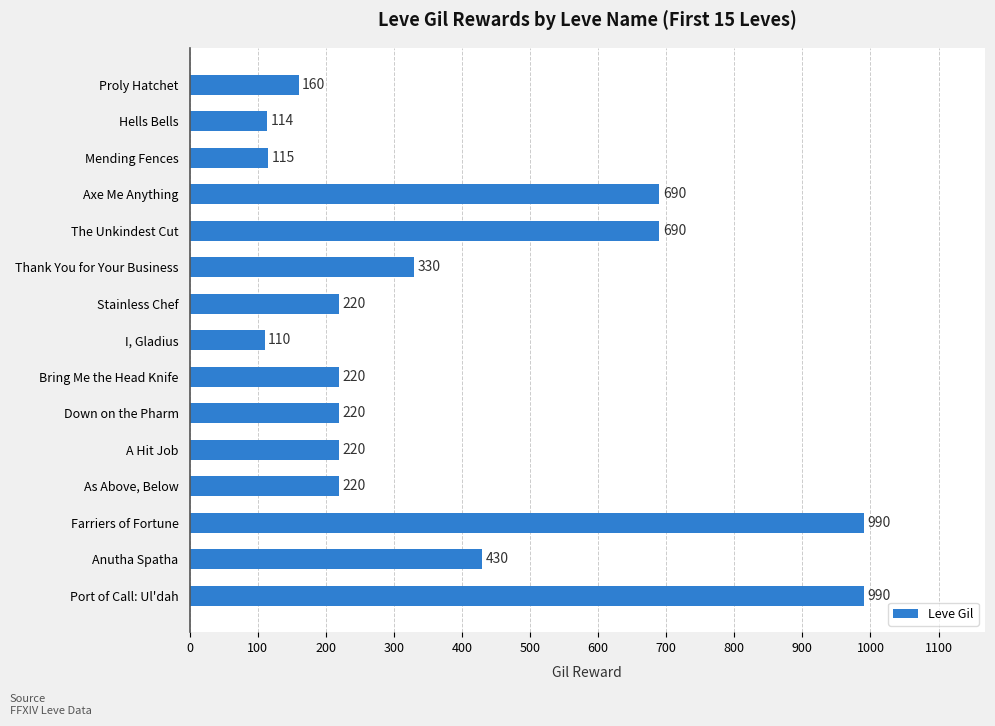

True or false: the data shows 220 at Down on the Pharm.

True